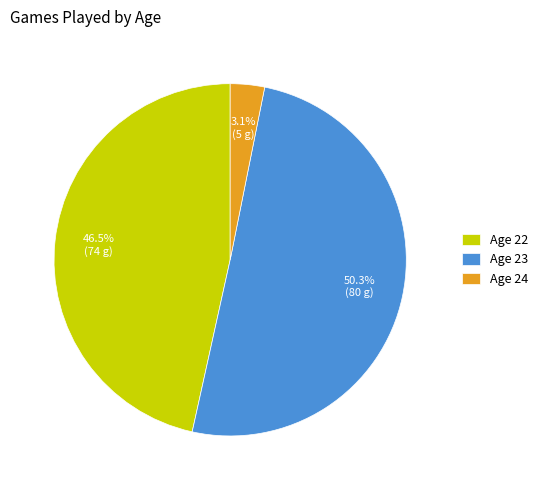

Which category has the biggest portion of the pie?

Age 23